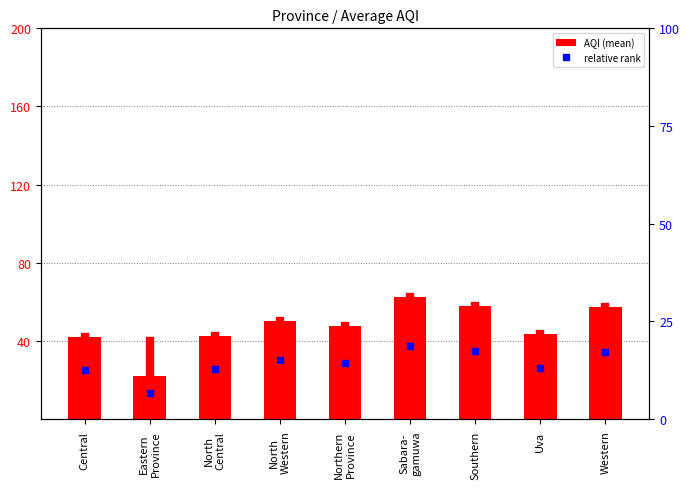

What is the sum of the values at Northern
Province and Western?

105.2